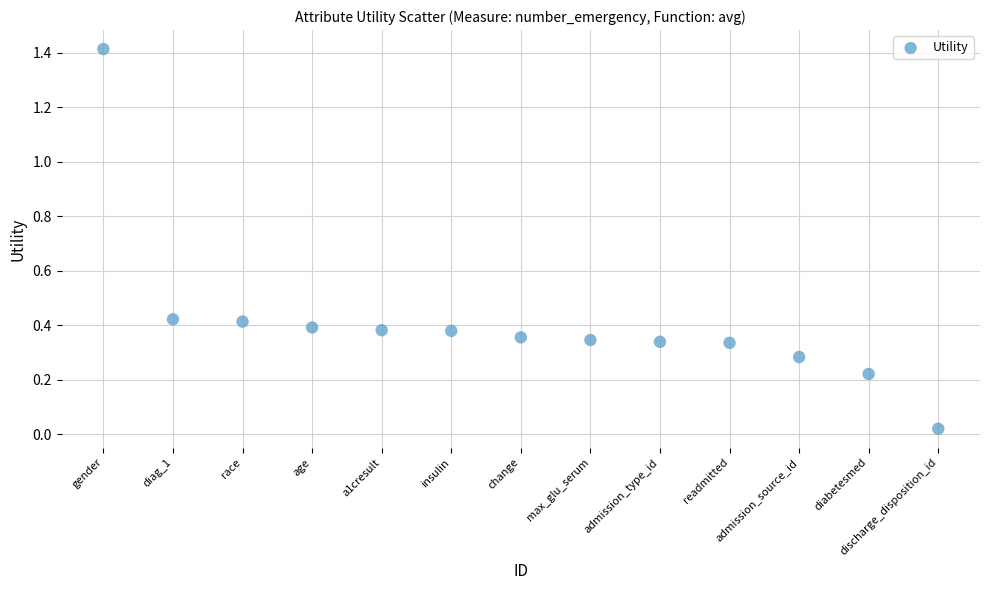

What is the range of Y values (max minus min)?

1.4